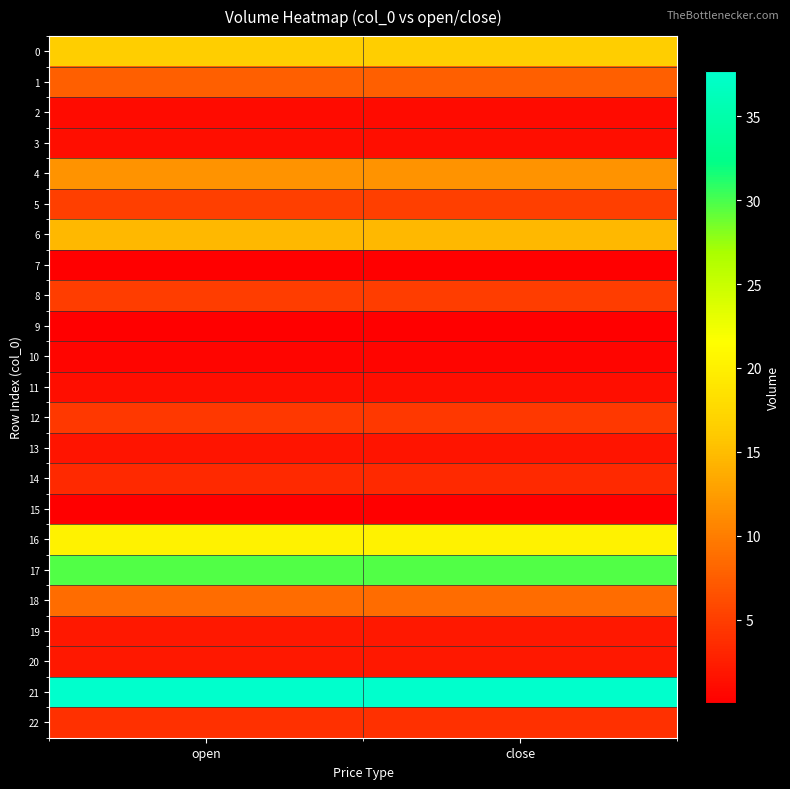

Count the number of data series in this chart.

23